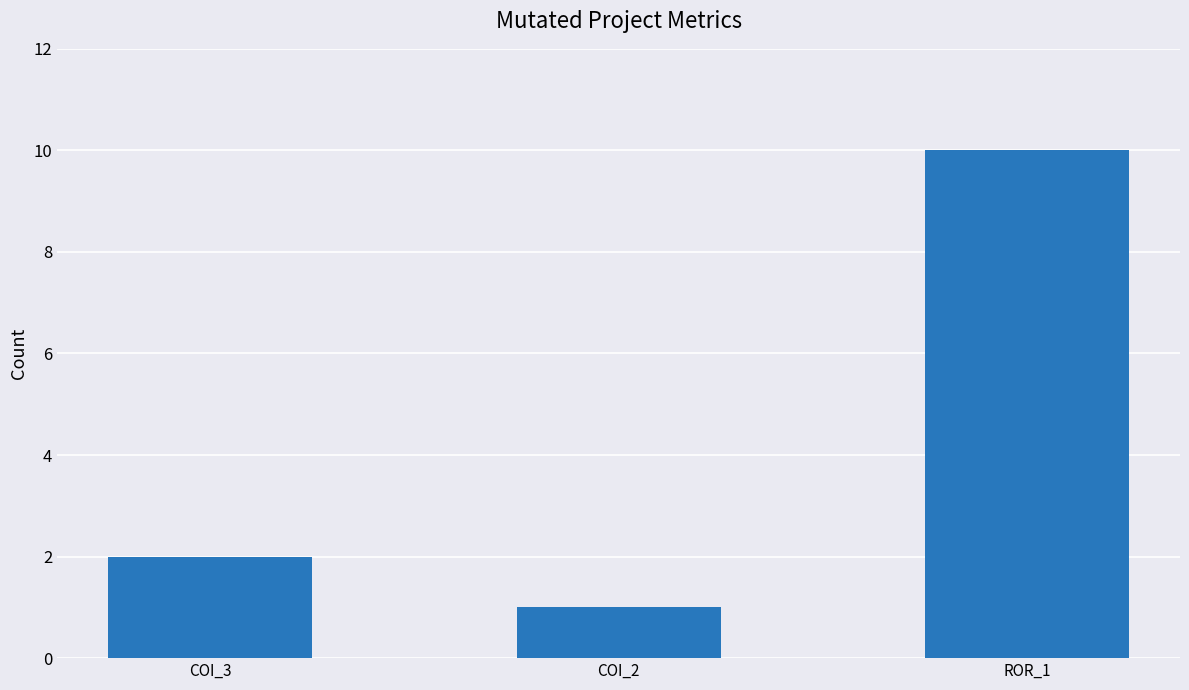

Count the number of data series in this chart.

1